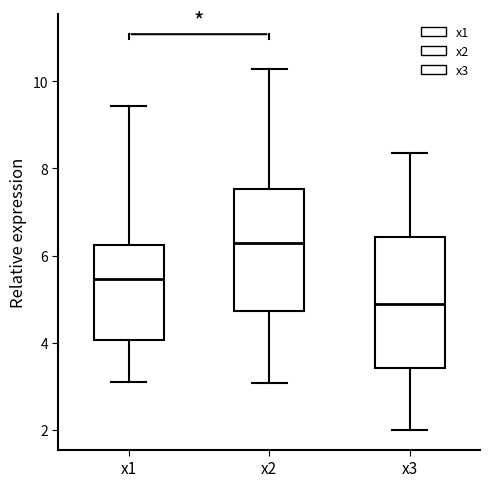

Reading left to right, read every box against the y-axis: the position of its median line, the range the box covers, and the ends of its whiskers. The values are not printed on the chart, so give them approximately, as read against the axis.

x1: median 5.4, box 4.0 to 6.2, whiskers 3.0 to 9.4
x2: median 6.2, box 4.8 to 7.6, whiskers 3.0 to 10.2
x3: median 4.8, box 3.4 to 6.4, whiskers 2.0 to 8.4